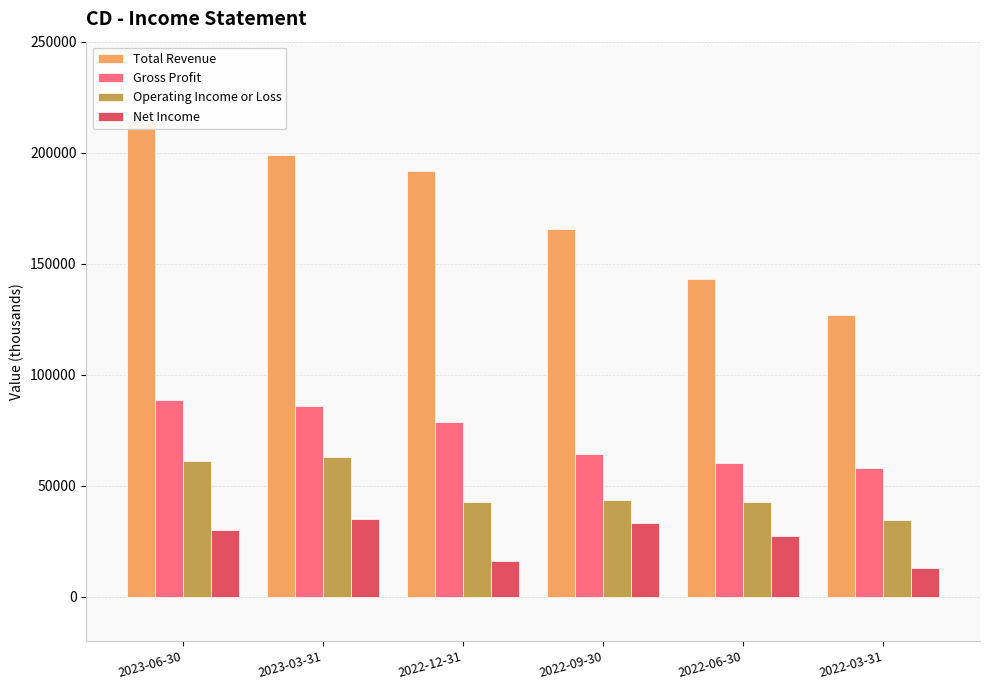

How many values in the Net Income series exceed 30200?

2